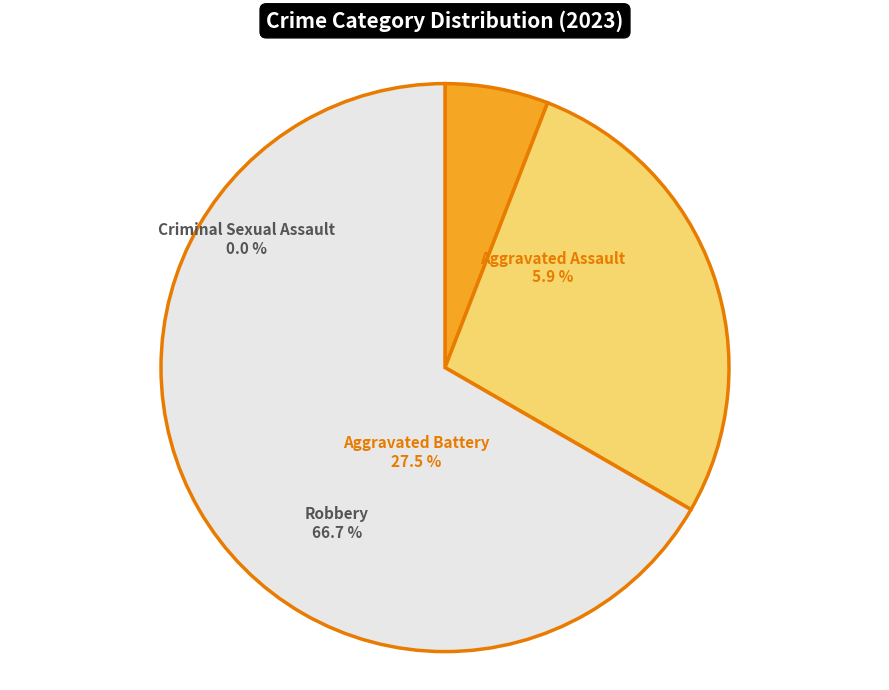

What is the smallest slice in the pie chart?

Criminal Sexual Assault